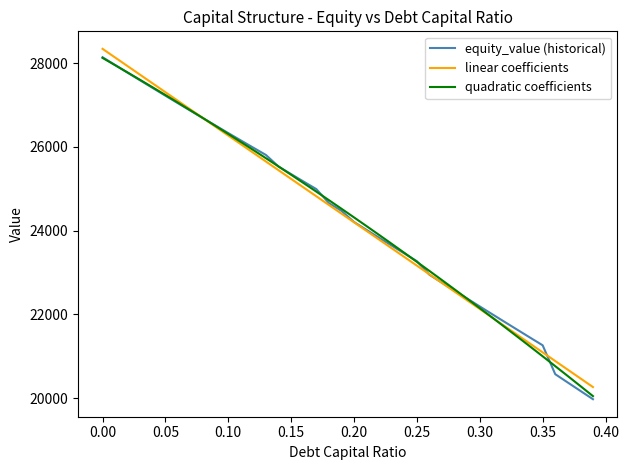

What are all the series names shown in the legend?

equity_value (historical), linear coefficients, quadratic coefficients